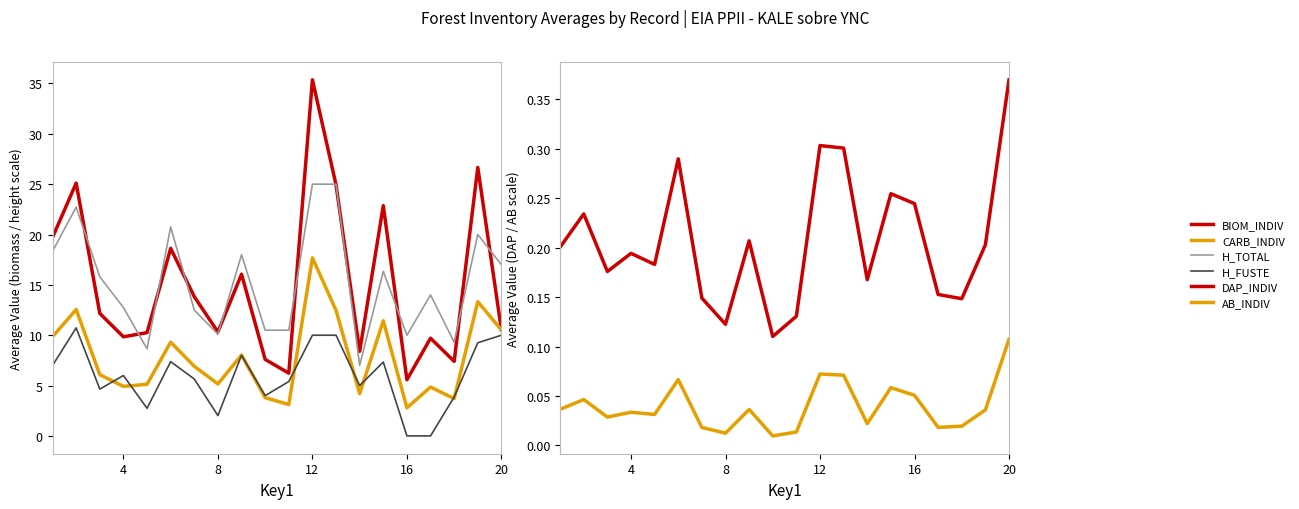

The DAP_INDIV series shows 0.0 at 6. True or false?

False